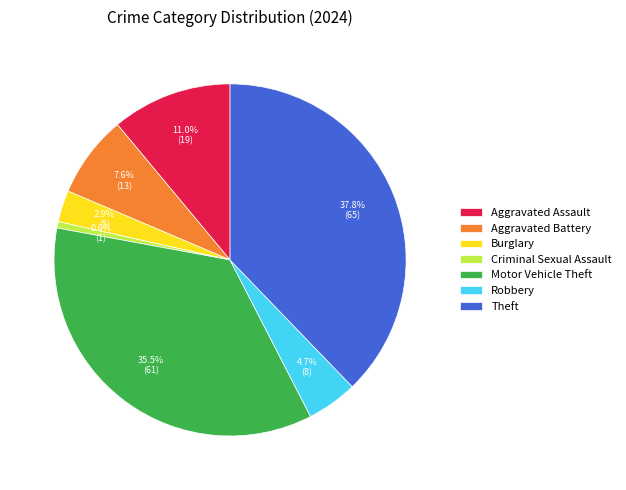

What is the smallest slice in the pie chart?

Criminal Sexual Assault